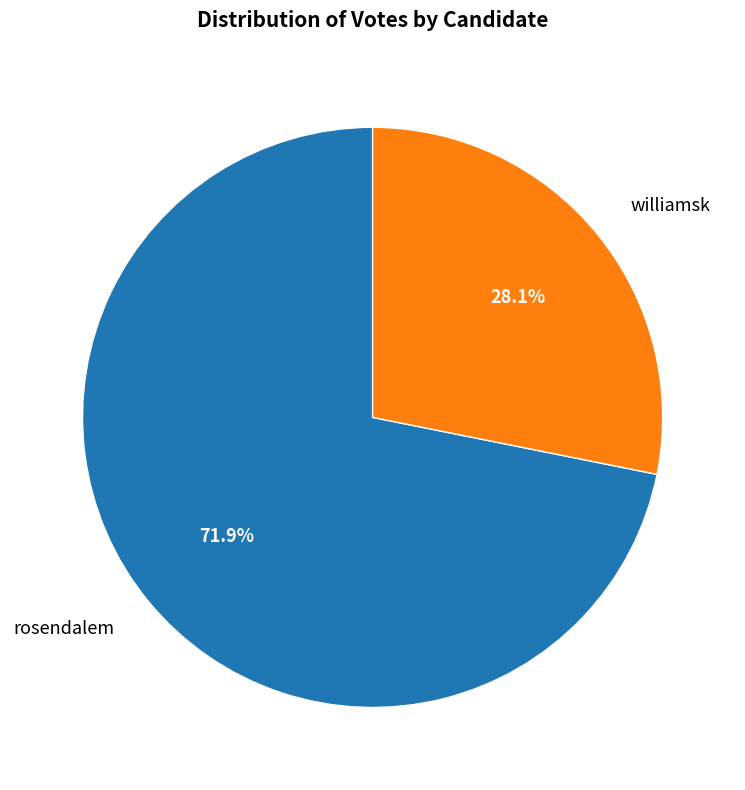

How much of the chart is everything except williamsk?

71.9%